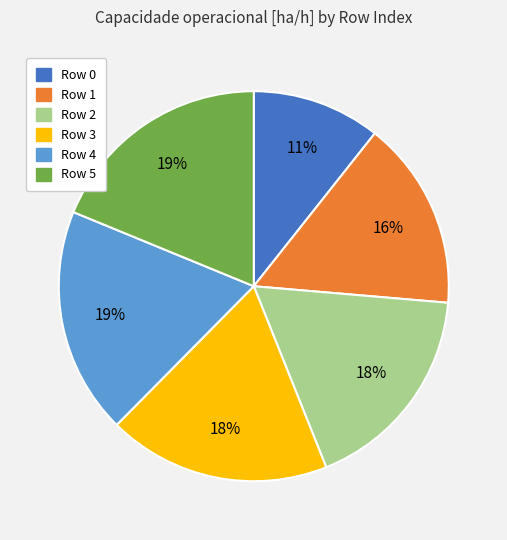

Does any single category account for the majority?

No